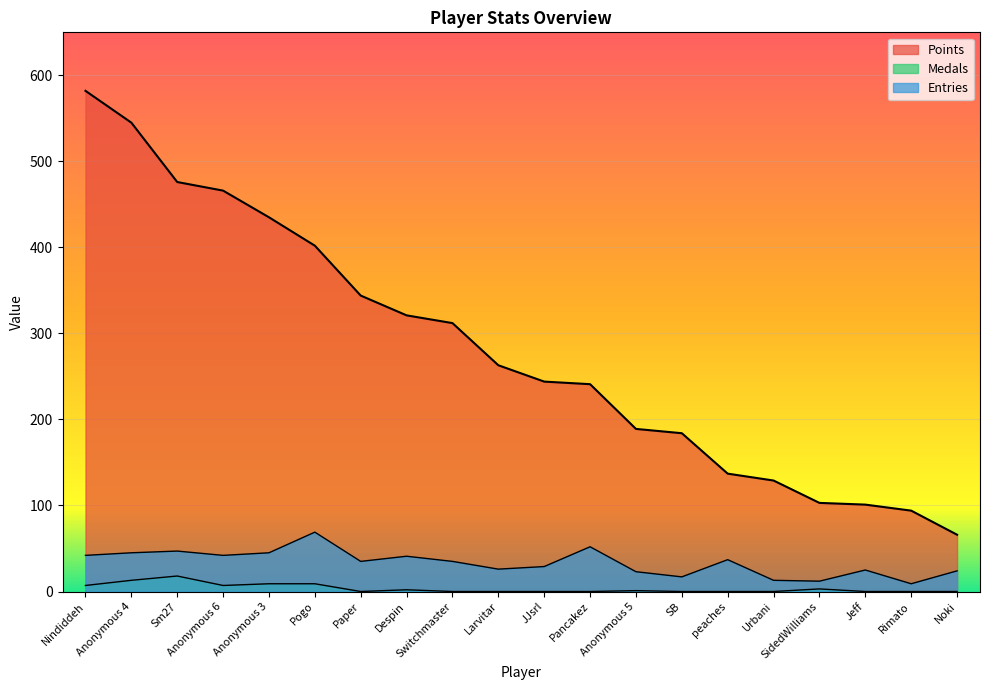

At which category does Medals reach its first local valley?

Anonymous 6